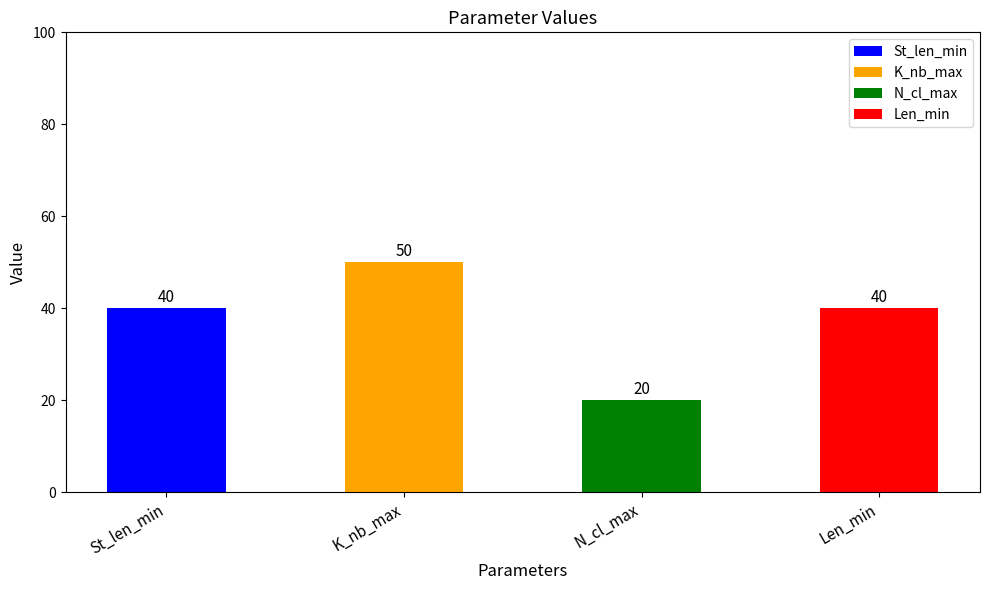

What is the label of the 1st bar from the right?

Len_min